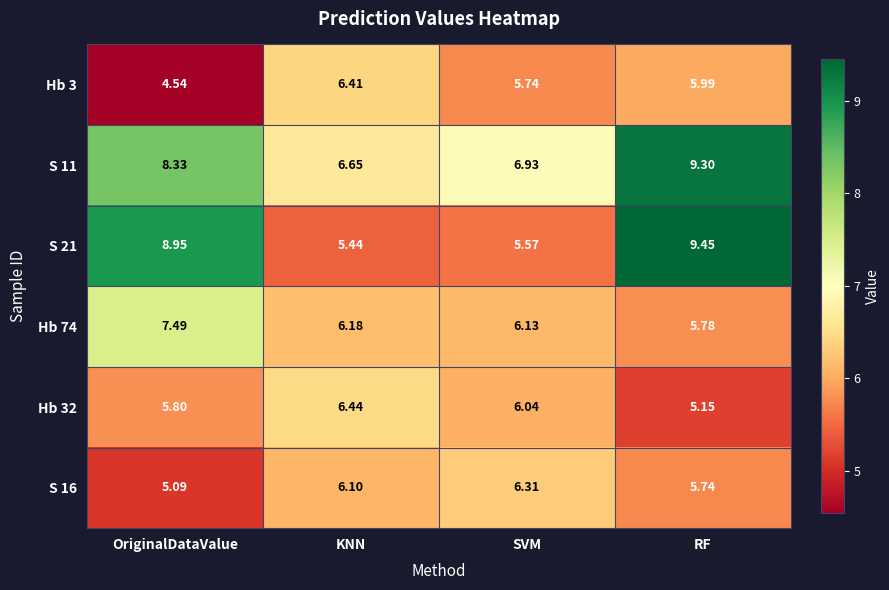

At which category is the sum across all series the highest?

RF